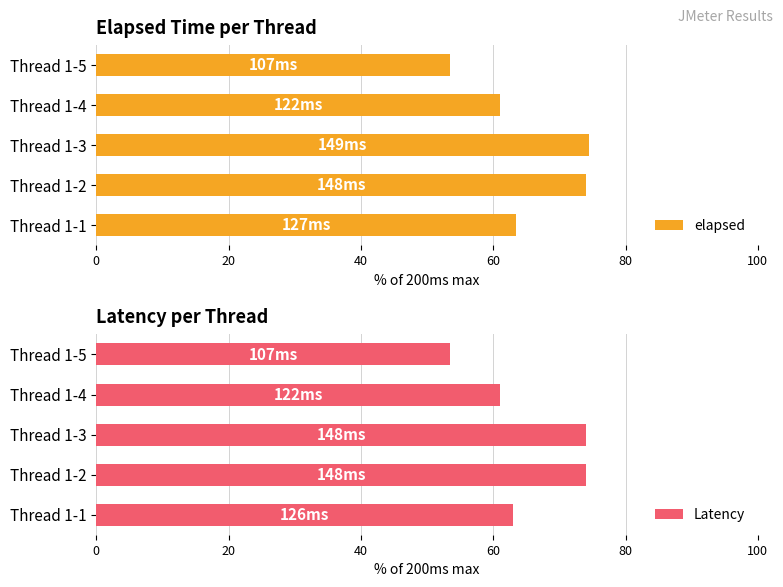

What is the difference between the maximum and minimum values in the elapsed series?

21.0